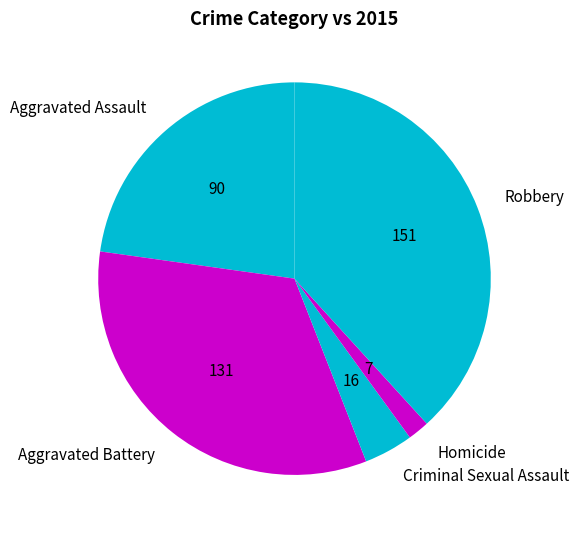

How many segments does this pie chart have?

5